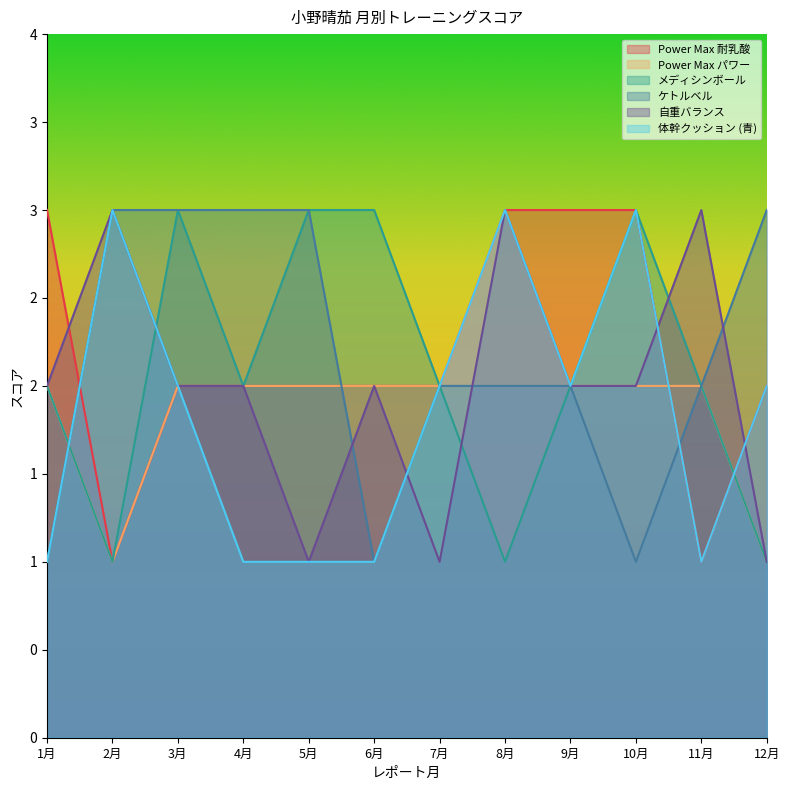

Is it true that 体幹クッション (青) equals 4 at 10月?

False